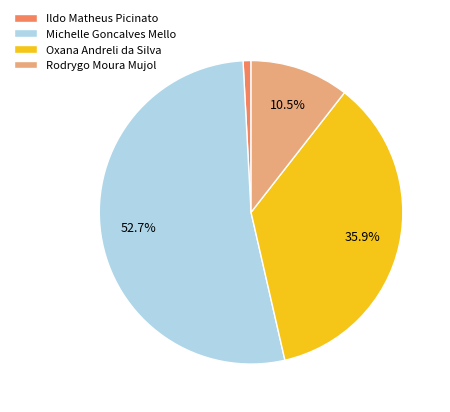

Between Oxana Andreli da Silva and Ildo Matheus Picinato, which is larger?

Oxana Andreli da Silva